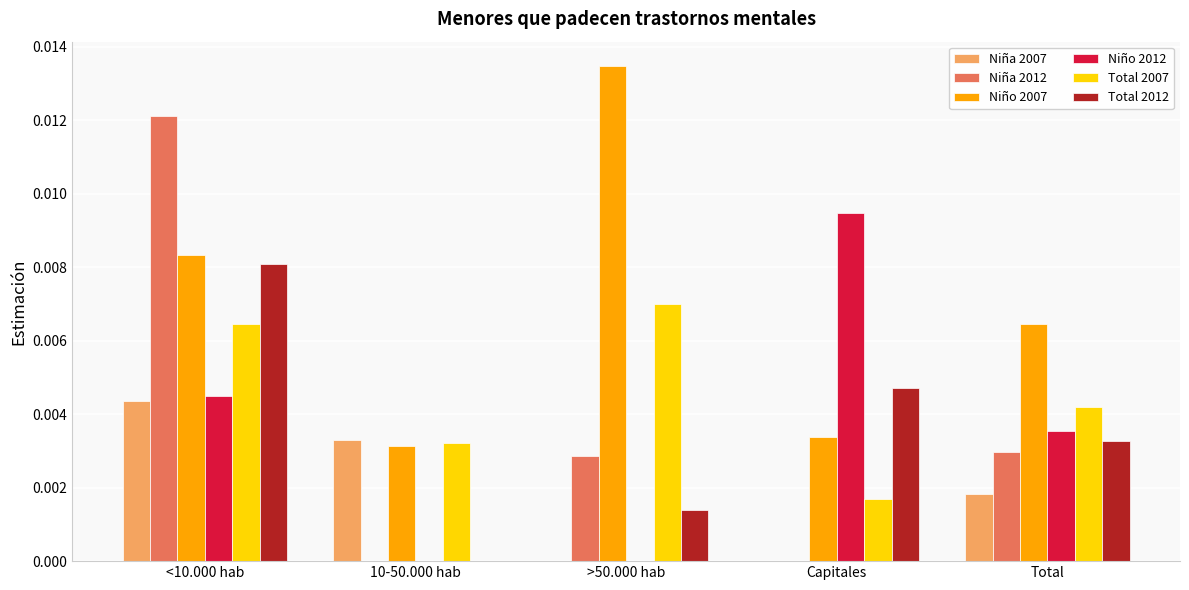

Which series changed the most between 10-50.000 hab and Total?

Niño 2012